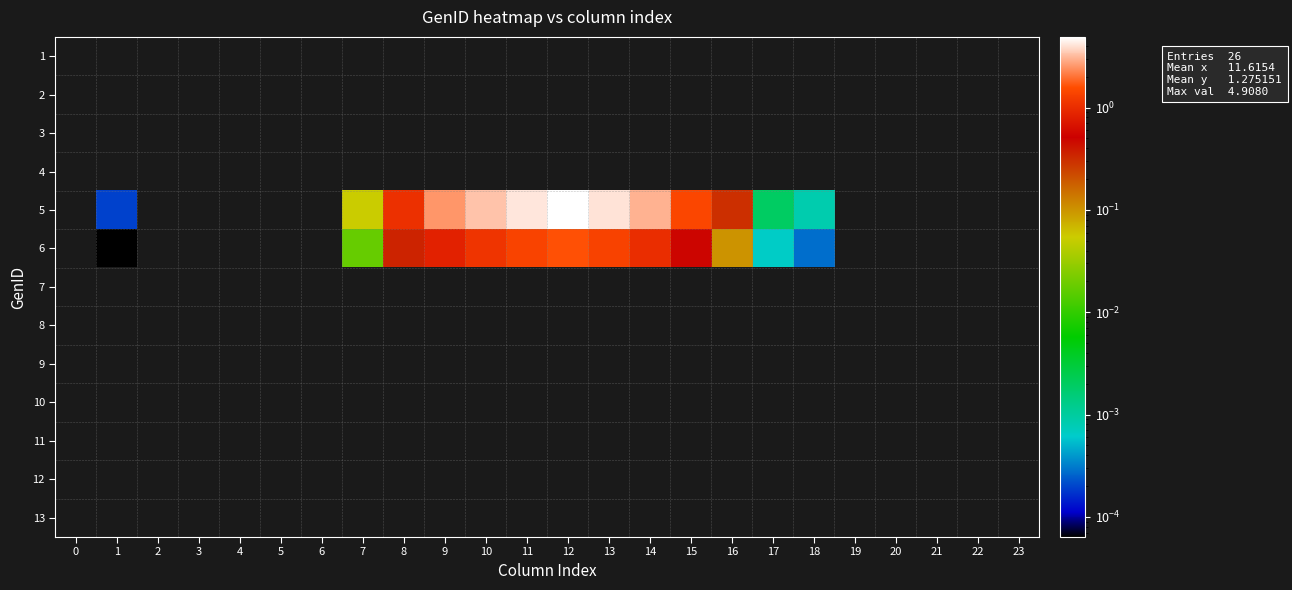

Between 14 and 2, which is larger?

14